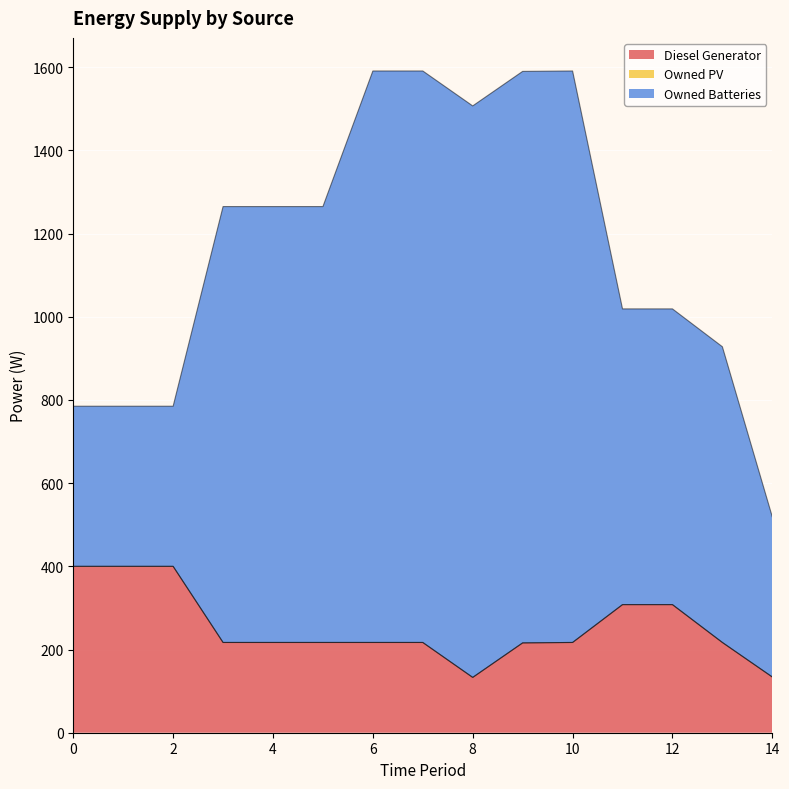

True or false: Diesel Generator has a value of 140 at 10.

False